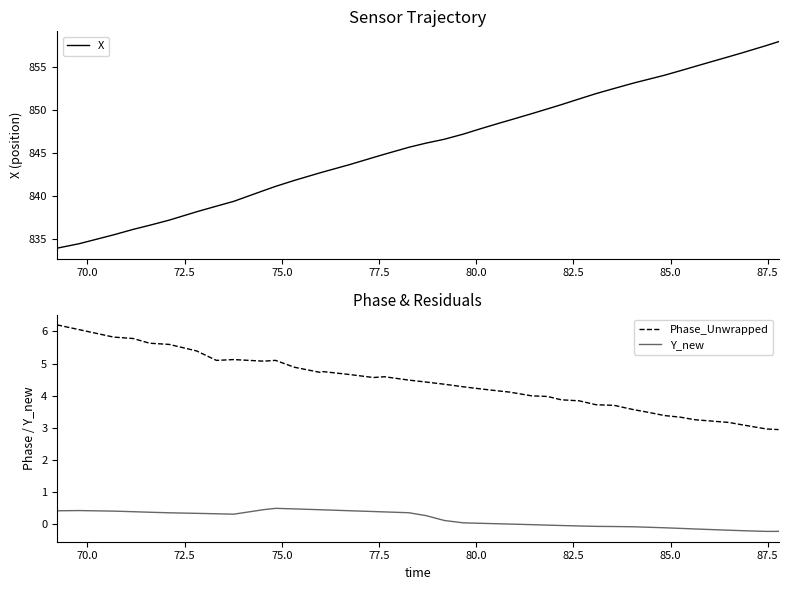

Reading left to right, extract all data points from this chart.

X: 834.0	834.5	835.5	836.2	836.6	837.2	838.2	838.9	839.4	840.7	841.2	841.9	842.8	842.8	843.7	844.5	844.9	845.7	846.2	846.6	847.2	847.8	848.5	848.8	849.6	850.1	850.6	851.3	851.9	852.5	853.1	853.5	854.1	854.6	855.1	855.7	856.2	856.6	857.5	857.9
Phase_Unwrapped: 6.2	6.1	5.8	5.8	5.6	5.6	5.4	5.1	5.1	5.1	5.1	4.9	4.7	4.7	4.7	4.6	4.6	4.5	4.4	4.4	4.3	4.2	4.1	4.1	4.0	4.0	3.9	3.8	3.7	3.7	3.6	3.5	3.4	3.3	3.3	3.2	3.2	3.1	3.0	2.9
Y_new: 0.4	0.4	0.4	0.4	0.4	0.4	0.3	0.3	0.3	0.5	0.5	0.5	0.5	0.4	0.4	0.4	0.4	0.4	0.3	0.1	0.0	0.0	0.0	0.0	-0.0	-0.0	-0.0	-0.1	-0.1	-0.1	-0.1	-0.1	-0.1	-0.1	-0.1	-0.2	-0.2	-0.2	-0.2	-0.2